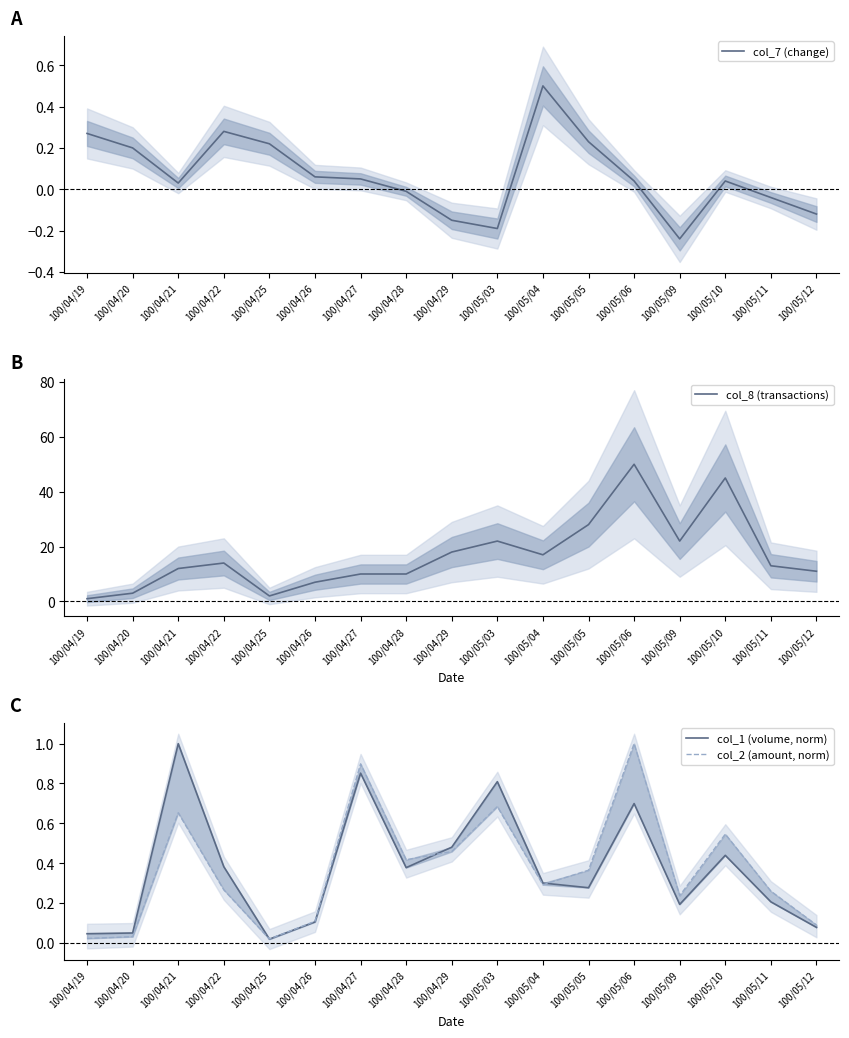

Does the chart have visible grid lines?

No